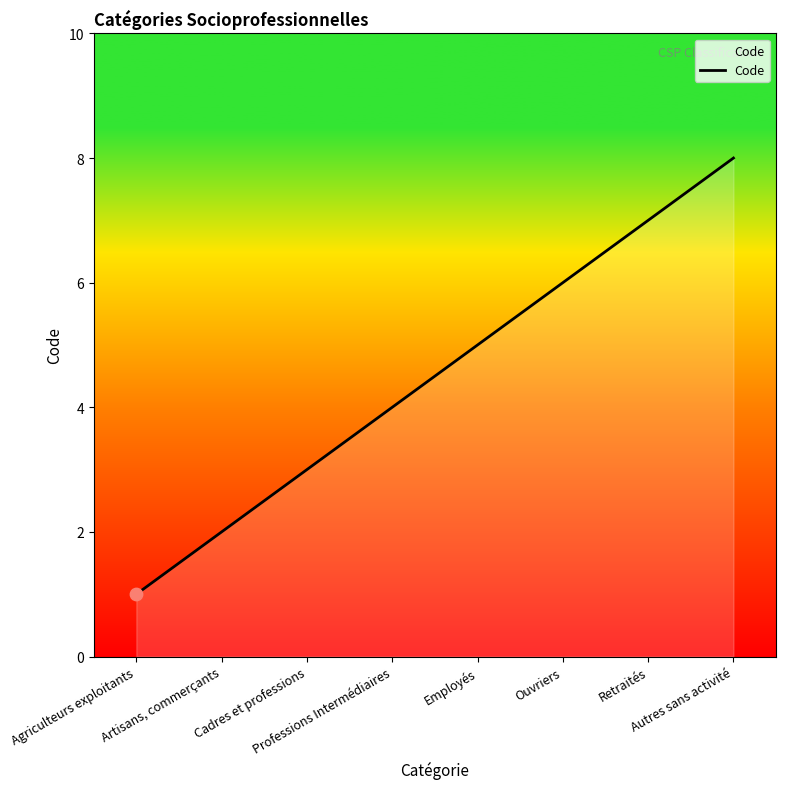

What is the change in value from Agriculteurs exploitants to Cadres et professions?

+2